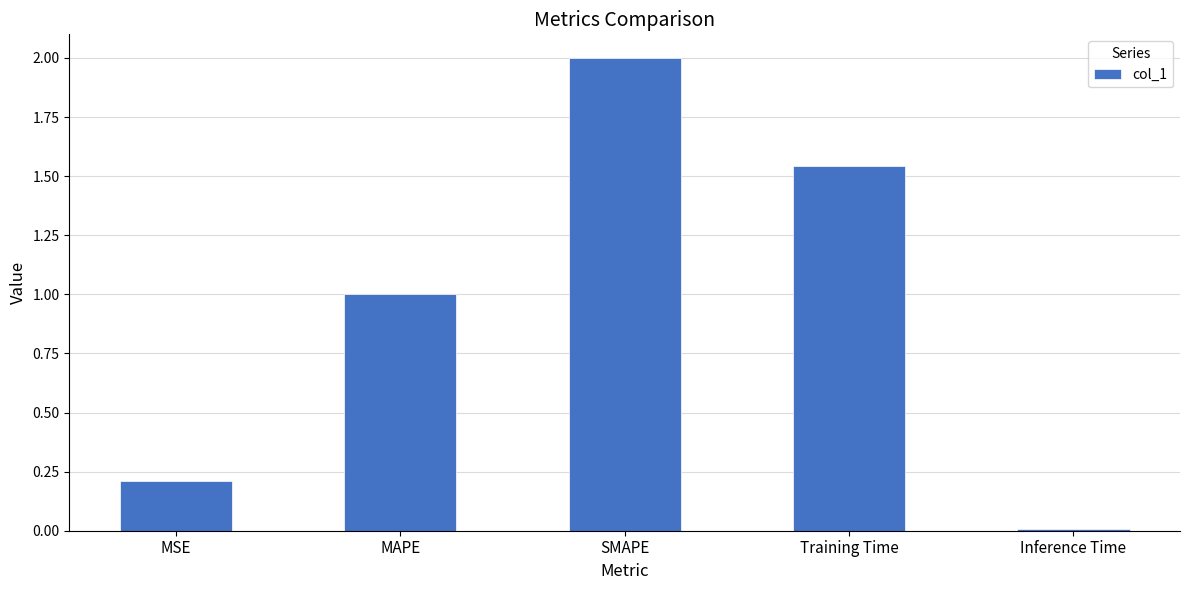

Is it true that the value at MSE is 0.3?

False